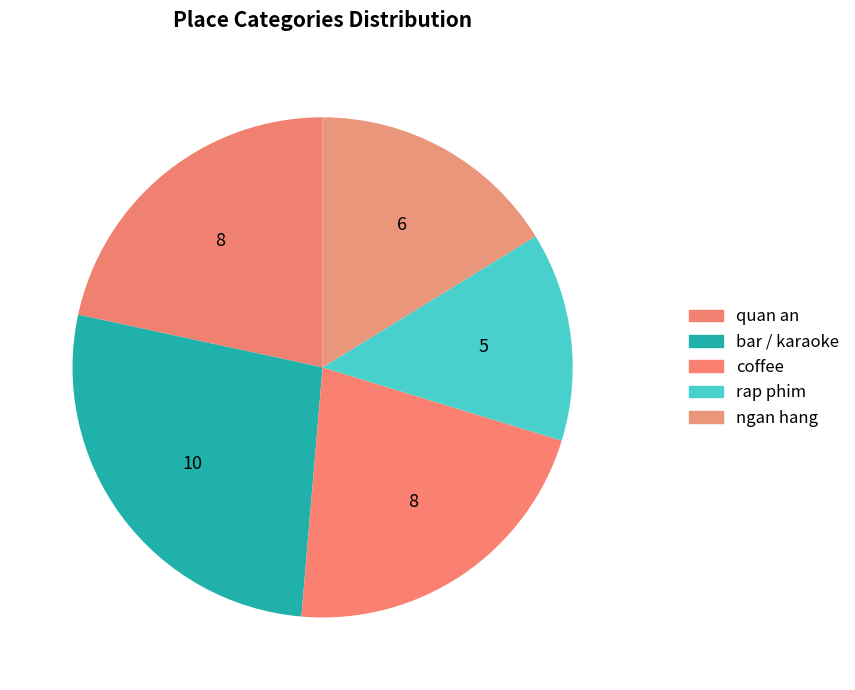

What is the ratio of the value at ngan hang to the value at coffee?

0.8